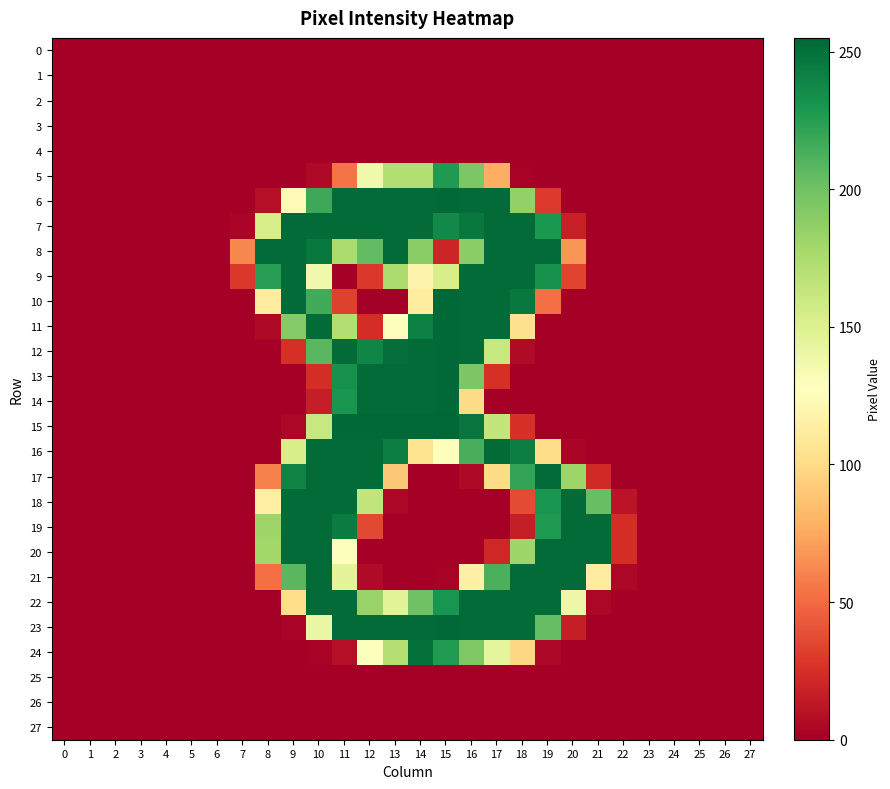

Reading right to left, list all the values displayed in this chart.

0: 27=0	26=0	25=0	24=0	23=0	22=0	21=0	20=0	19=0	18=0	17=0	16=0	15=0	14=0	13=0	12=0	11=0	10=0	9=0	8=0	7=0	6=0	5=0	4=0	3=0	2=0	1=0	0=0
1: 27=0	26=0	25=0	24=0	23=0	22=0	21=0	20=0	19=0	18=0	17=0	16=0	15=0	14=0	13=0	12=0	11=0	10=0	9=0	8=0	7=0	6=0	5=0	4=0	3=0	2=0	1=0	0=0
2: 27=0	26=0	25=0	24=0	23=0	22=0	21=0	20=0	19=0	18=0	17=0	16=0	15=0	14=0	13=0	12=0	11=0	10=0	9=0	8=0	7=0	6=0	5=0	4=0	3=0	2=0	1=0	0=0
3: 27=0	26=0	25=0	24=0	23=0	22=0	21=0	20=0	19=0	18=0	17=0	16=0	15=0	14=0	13=0	12=0	11=0	10=0	9=0	8=0	7=0	6=0	5=0	4=0	3=0	2=0	1=0	0=0
4: 27=0	26=0	25=0	24=0	23=0	22=0	21=0	20=0	19=0	18=0	17=0	16=0	15=0	14=0	13=0	12=0	11=0	10=0	9=0	8=0	7=0	6=0	5=0	4=0	3=0	2=0	1=0	0=0
5: 27=0	26=0	25=0	24=0	23=0	22=0	21=0	20=0	19=0	18=2	17=77	16=195	15=228	14=172	13=172	12=137	11=54	10=5	9=0	8=0	7=0	6=0	5=0	4=0	3=0	2=0	1=0	0=0
6: 27=0	26=0	25=0	24=0	23=0	22=0	21=0	20=0	19=30	18=186	17=253	16=253	15=254	14=253	13=253	12=253	11=253	10=218	9=123	8=8	7=0	6=0	5=0	4=0	3=0	2=0	1=0	0=0
7: 27=0	26=0	25=0	24=0	23=0	22=0	21=0	20=17	19=229	18=253	17=253	16=246	15=237	14=253	13=253	12=253	11=253	10=253	9=253	8=154	7=3	6=0	5=0	4=0	3=0	2=0	1=0	0=0
8: 27=0	26=0	25=0	24=0	23=0	22=0	21=0	20=67	19=253	18=253	17=253	16=189	15=20	14=189	13=253	12=205	11=175	10=246	9=253	8=253	7=62	6=0	5=0	4=0	3=0	2=0	1=0	0=0
9: 27=0	26=0	25=0	24=0	23=0	22=0	21=0	20=34	19=233	18=253	17=253	16=253	15=154	14=118	13=175	12=29	11=0	10=137	9=253	8=225	7=29	6=0	5=0	4=0	3=0	2=0	1=0	0=0
10: 27=0	26=0	25=0	24=0	23=0	22=0	21=0	20=0	19=52	18=246	17=253	16=253	15=254	14=112	13=0	12=0	11=33	10=216	9=253	8=112	7=0	6=0	5=0	4=0	3=0	2=0	1=0	0=0
11: 27=0	26=0	25=0	24=0	23=0	22=0	21=0	20=0	19=0	18=104	17=253	16=253	15=254	14=242	13=128	12=24	11=172	10=253	9=192	8=5	7=0	6=0	5=0	4=0	3=0	2=0	1=0	0=0
12: 27=0	26=0	25=0	24=0	23=0	22=0	21=0	20=0	19=0	18=6	17=162	16=253	15=254	14=253	13=251	12=239	11=253	10=208	9=25	8=0	7=0	6=0	5=0	4=0	3=0	2=0	1=0	0=0
13: 27=0	26=0	25=0	24=0	23=0	22=0	21=0	20=0	19=0	18=0	17=25	16=195	15=254	14=253	13=253	12=253	11=233	10=24	9=0	8=0	7=0	6=0	5=0	4=0	3=0	2=0	1=0	0=0
14: 27=0	26=0	25=0	24=0	23=0	22=0	21=0	20=0	19=0	18=0	17=0	16=100	15=254	14=253	13=253	12=253	11=231	10=16	9=0	8=0	7=0	6=0	5=0	4=0	3=0	2=0	1=0	0=0
15: 27=0	26=0	25=0	24=0	23=0	22=0	21=0	20=0	19=0	18=26	17=164	16=248	15=255	14=254	13=254	12=254	11=254	10=162	9=4	8=0	7=0	6=0	5=0	4=0	3=0	2=0	1=0	0=0
16: 27=0	26=0	25=0	24=0	23=0	22=0	21=0	20=3	19=101	18=243	17=253	16=214	15=128	14=105	13=243	12=253	11=253	10=253	9=154	8=0	7=0	6=0	5=0	4=0	3=0	2=0	1=0	0=0
17: 27=0	26=0	25=0	24=0	23=0	22=0	21=22	20=182	19=253	18=221	17=100	16=5	15=0	14=0	13=90	12=253	11=253	10=253	9=240	8=59	7=0	6=0	5=0	4=0	3=0	2=0	1=0	0=0
18: 27=0	26=0	25=0	24=0	23=0	22=11	21=203	20=253	19=231	18=37	17=0	16=0	15=0	14=0	13=4	12=165	11=253	10=253	9=253	8=115	7=0	6=0	5=0	4=0	3=0	2=0	1=0	0=0
19: 27=0	26=0	25=0	24=0	23=0	22=24	21=253	20=253	19=228	18=16	17=0	16=0	15=0	14=0	13=0	12=36	11=244	10=253	9=253	8=181	7=0	6=0	5=0	4=0	3=0	2=0	1=0	0=0
20: 27=0	26=0	25=0	24=0	23=0	22=24	21=253	20=253	19=253	18=181	17=21	16=0	15=0	14=0	13=0	12=0	11=127	10=253	9=253	8=180	7=0	6=0	5=0	4=0	3=0	2=0	1=0	0=0
21: 27=0	26=0	25=0	24=0	23=0	22=4	21=113	20=253	19=253	18=253	17=213	16=116	15=2	14=0	13=0	12=6	11=145	10=253	9=208	8=52	7=0	6=0	5=0	4=0	3=0	2=0	1=0	0=0
22: 27=0	26=0	25=0	24=0	23=0	22=0	21=4	20=139	19=253	18=253	17=253	16=253	15=231	14=200	13=147	12=184	11=253	10=253	9=102	8=0	7=0	6=0	5=0	4=0	3=0	2=0	1=0	0=0
23: 27=0	26=0	25=0	24=0	23=0	22=0	21=0	20=16	19=204	18=253	17=253	16=253	15=254	14=253	13=253	12=253	11=253	10=141	9=3	8=0	7=0	6=0	5=0	4=0	3=0	2=0	1=0	0=0
24: 27=0	26=0	25=0	24=0	23=0	22=0	21=0	20=0	19=4	18=98	17=144	16=194	15=227	14=250	13=171	12=129	11=8	10=2	9=0	8=0	7=0	6=0	5=0	4=0	3=0	2=0	1=0	0=0
25: 27=0	26=0	25=0	24=0	23=0	22=0	21=0	20=0	19=0	18=0	17=0	16=0	15=0	14=0	13=0	12=0	11=0	10=0	9=0	8=0	7=0	6=0	5=0	4=0	3=0	2=0	1=0	0=0
26: 27=0	26=0	25=0	24=0	23=0	22=0	21=0	20=0	19=0	18=0	17=0	16=0	15=0	14=0	13=0	12=0	11=0	10=0	9=0	8=0	7=0	6=0	5=0	4=0	3=0	2=0	1=0	0=0
27: 27=0	26=0	25=0	24=0	23=0	22=0	21=0	20=0	19=0	18=0	17=0	16=0	15=0	14=0	13=0	12=0	11=0	10=0	9=0	8=0	7=0	6=0	5=0	4=0	3=0	2=0	1=0	0=0